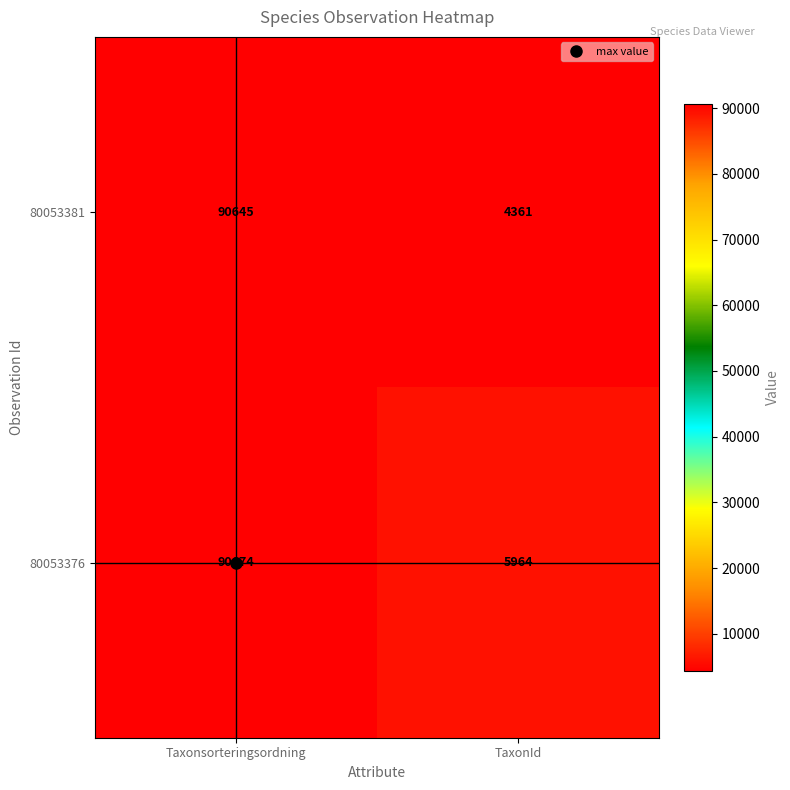

Which series has the largest range (max minus min)?

80053381